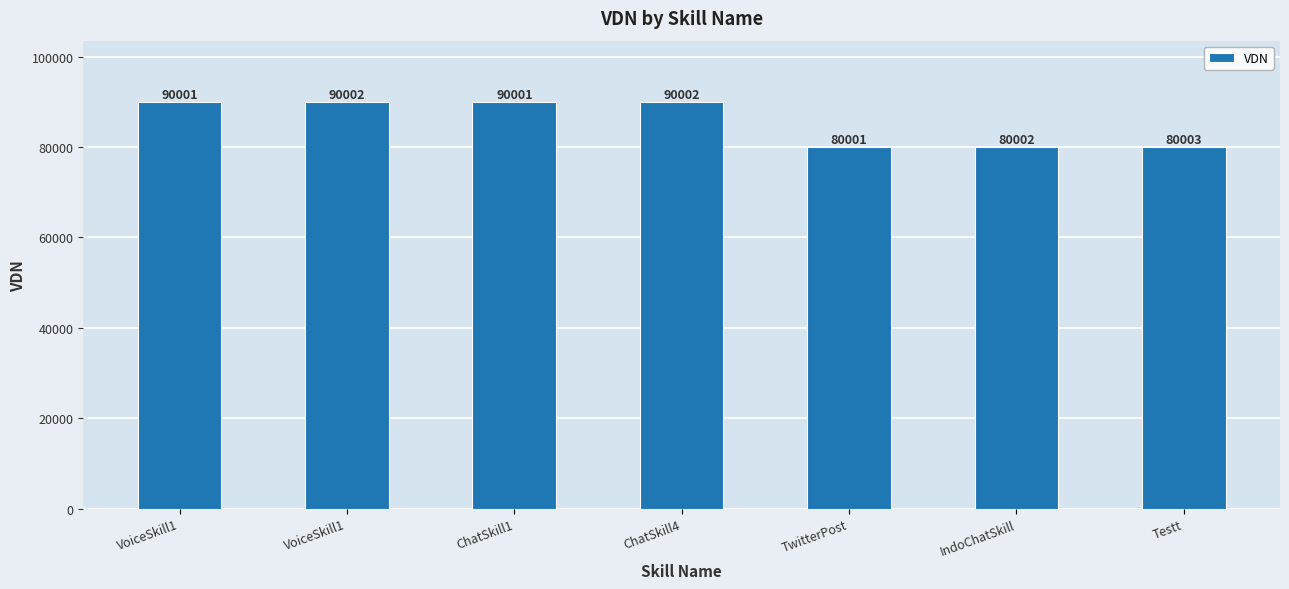

Count the number of categories in the chart.

7